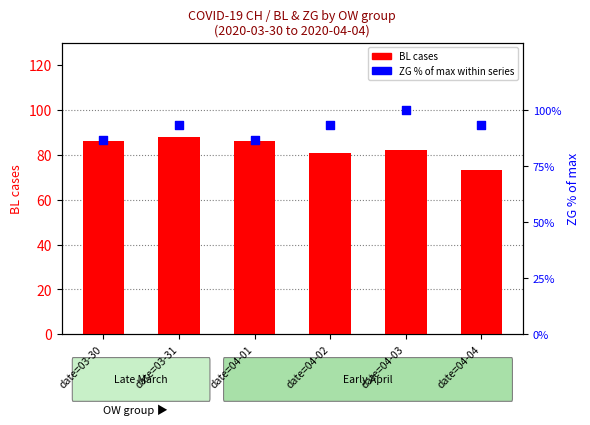

Which series has the largest total across all categories?

ZG (% of max)